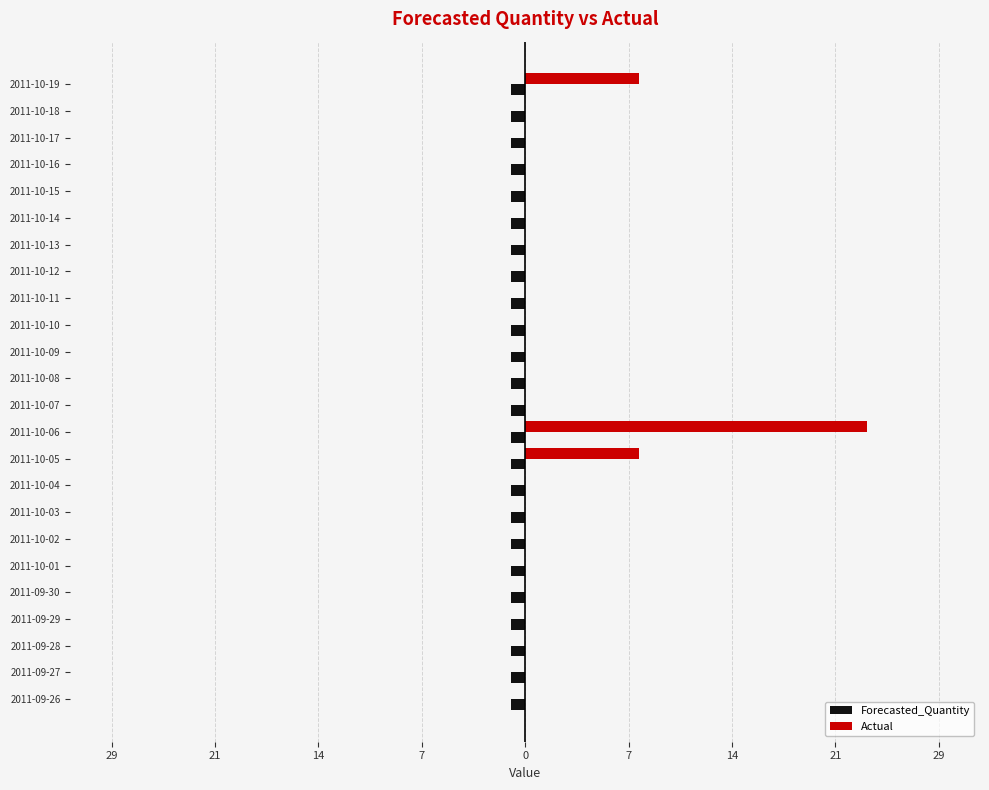

Reading right to left, list all the values displayed in this chart.

Forecasted_Quantity: 0.4	0.4	0.4	0.4	0.4	0.4	0.4	0.4	0.4	0.4	0.4	0.4	0.4	0.4	0.4	0.4	0.4	0.4	0.4	0.4	0.4	0.4	0.4	0.4
Actual: 8.0	0.0	0.0	0.0	0.0	0.0	0.0	0.0	0.0	0.0	0.0	0.0	0.0	24.0	8.0	0.0	0.0	0.0	0.0	0.0	0.0	0.0	0.0	0.0